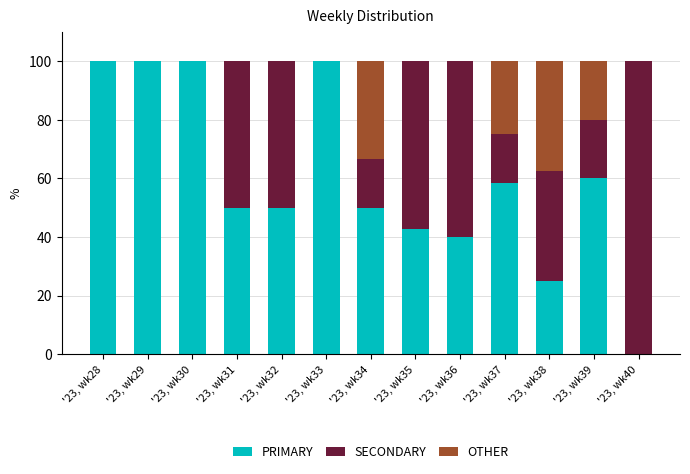

The value of PRIMARY at '23, wk35 is 13.7. True or false?

False